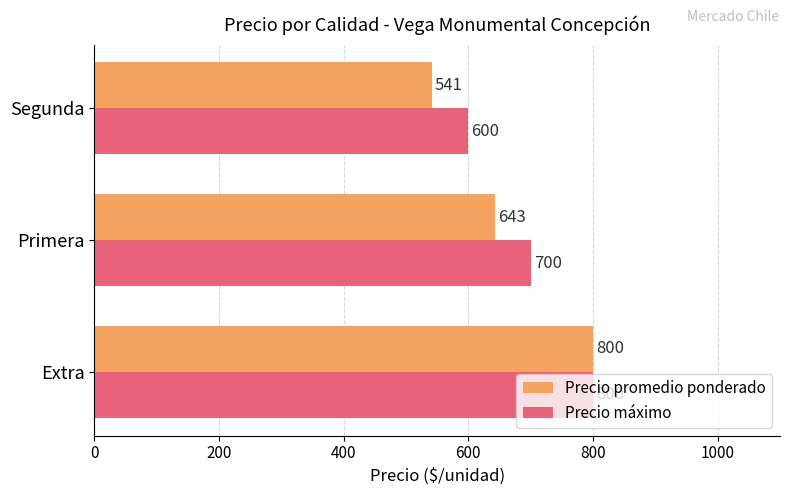

What is the difference between the maximum and second lowest values in the Precio máximo series?

100